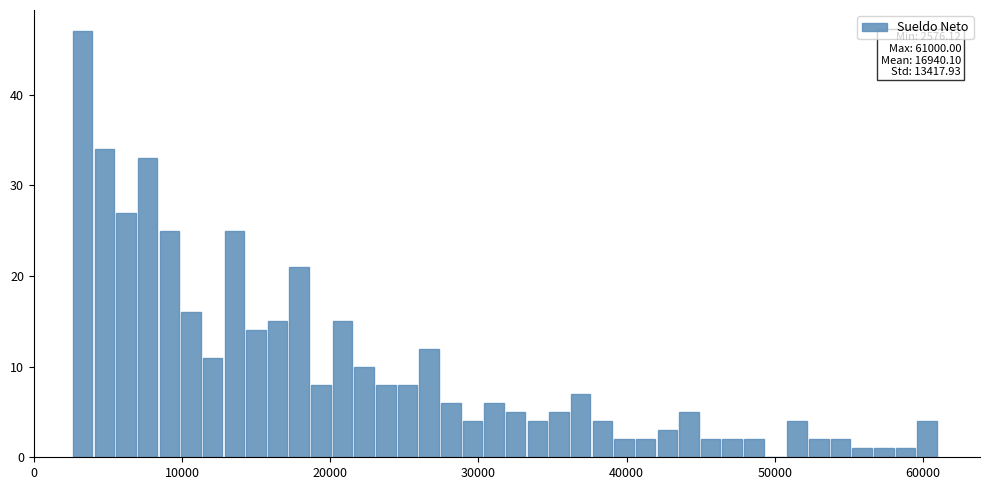

Read against the x-axis, roughly where is the centre of the tallest bar?

3000